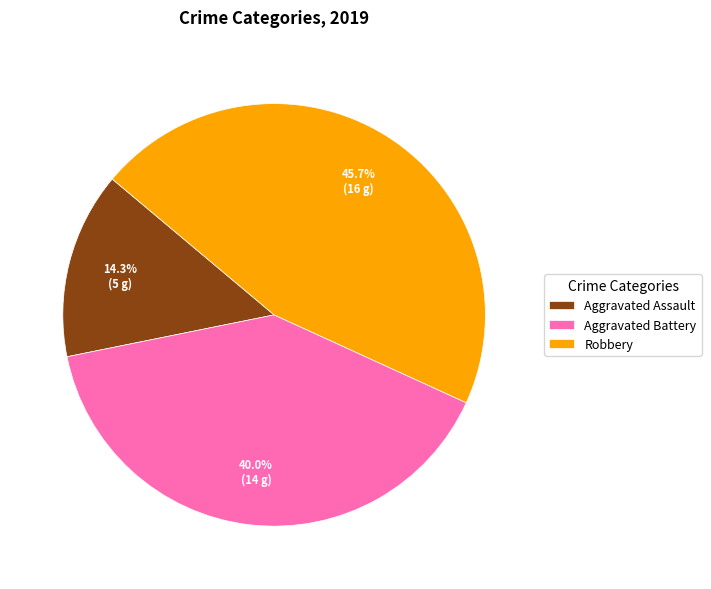

To the nearest percent, what is the difference between the largest and smallest slice percentages?

31%